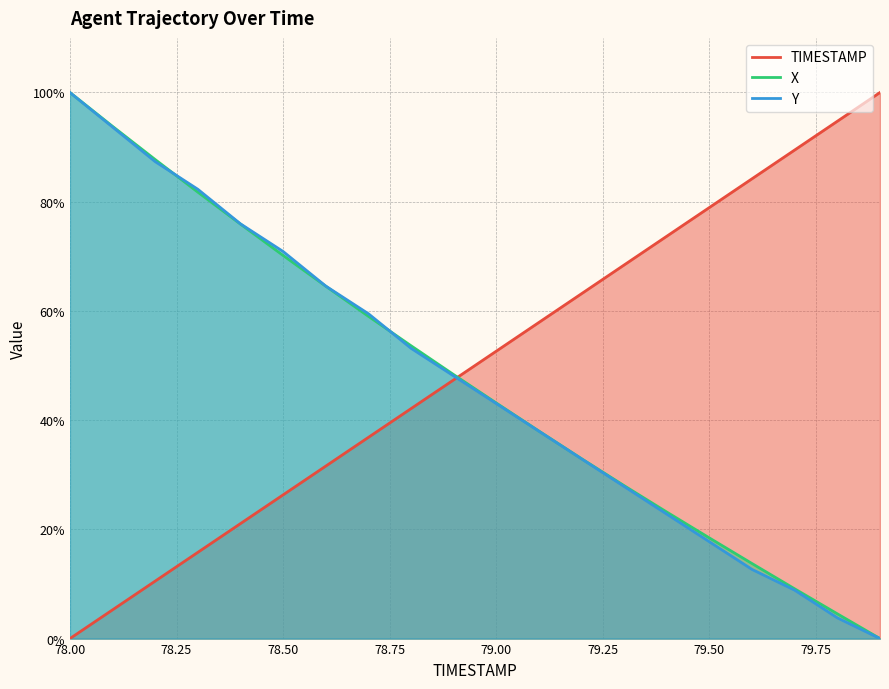

At which label does X reach its peak?

78.00